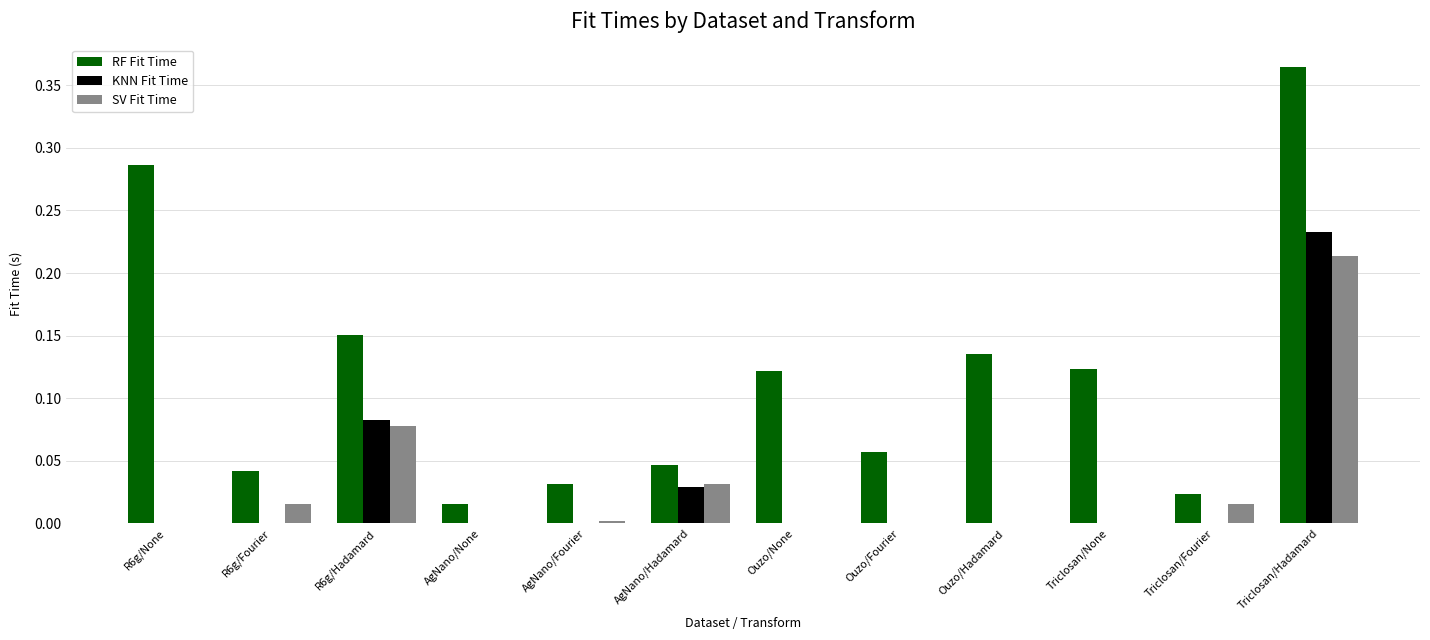

How many groups of bars are there?

12